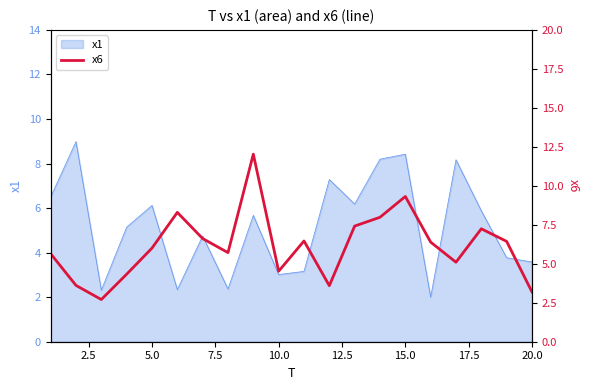

What is the highest value of the x1 series?

9.0